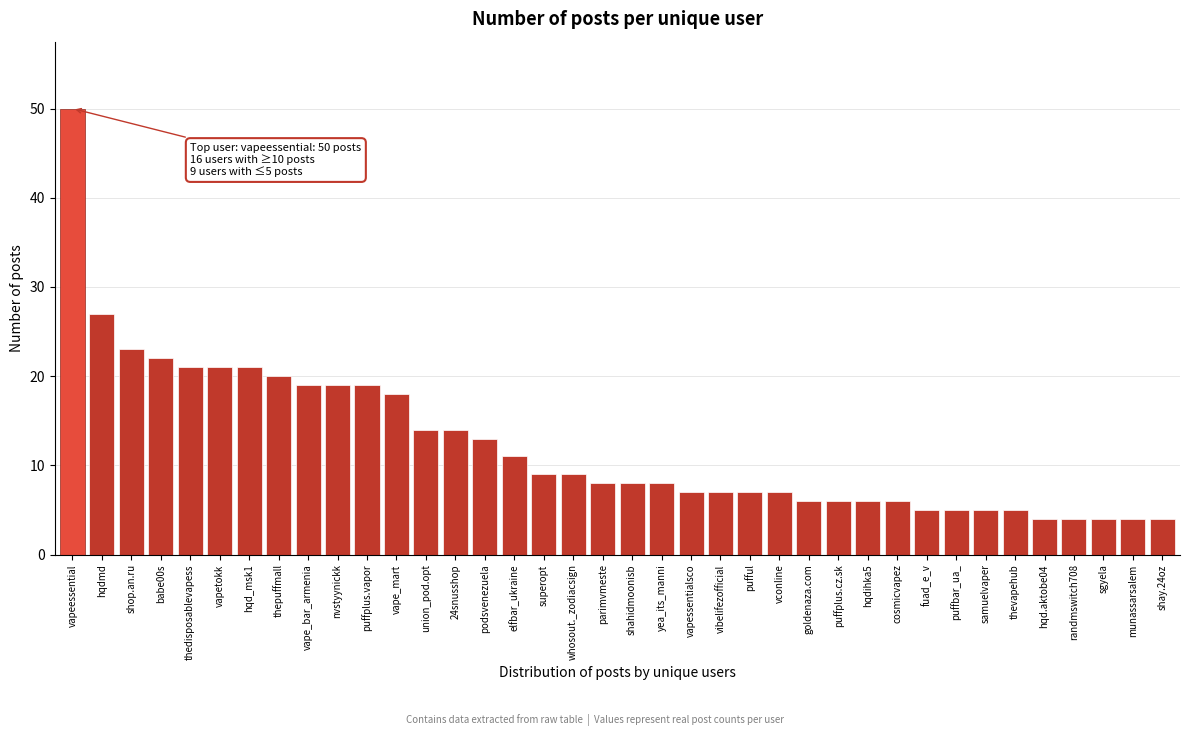

What is the label of the 25th bar from the left?

vconline